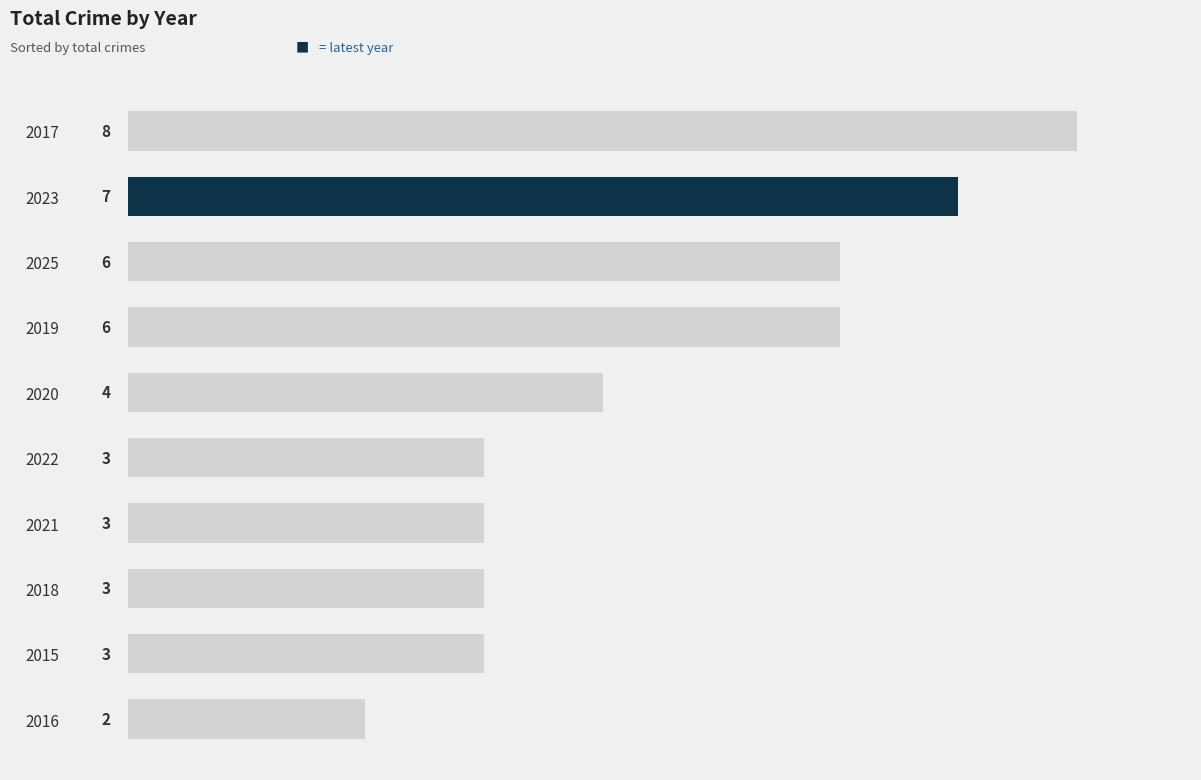

At which category does the chart reach its minimum across all series?

2016